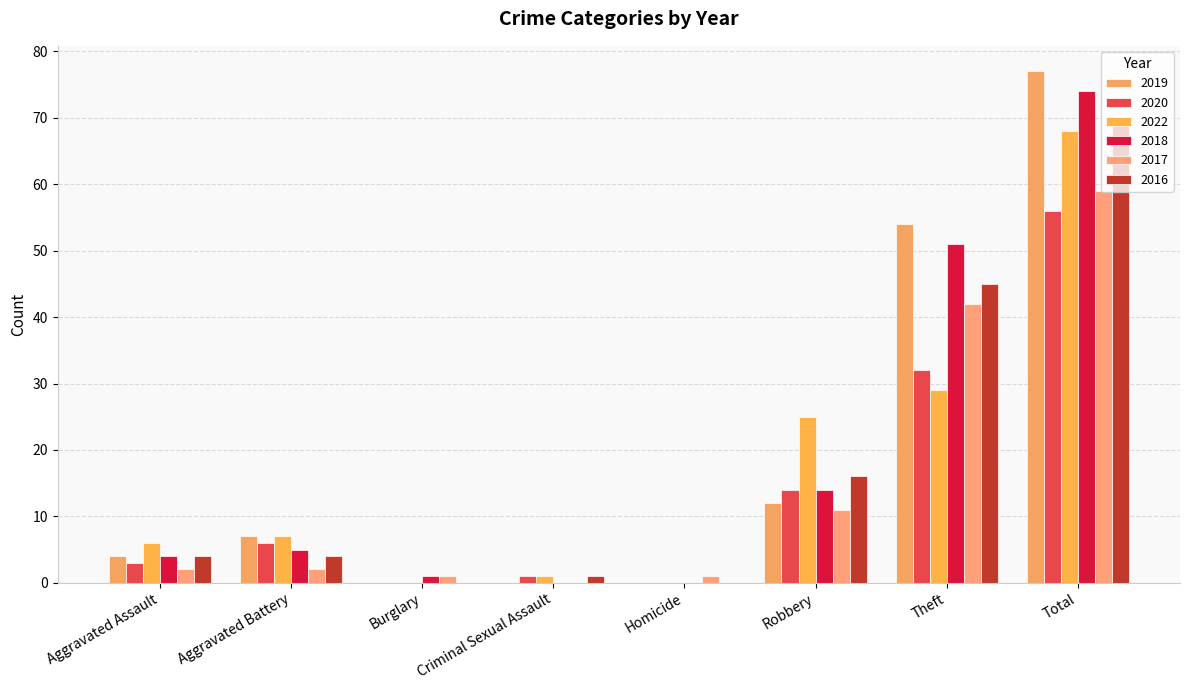

Are the bars horizontal?

No